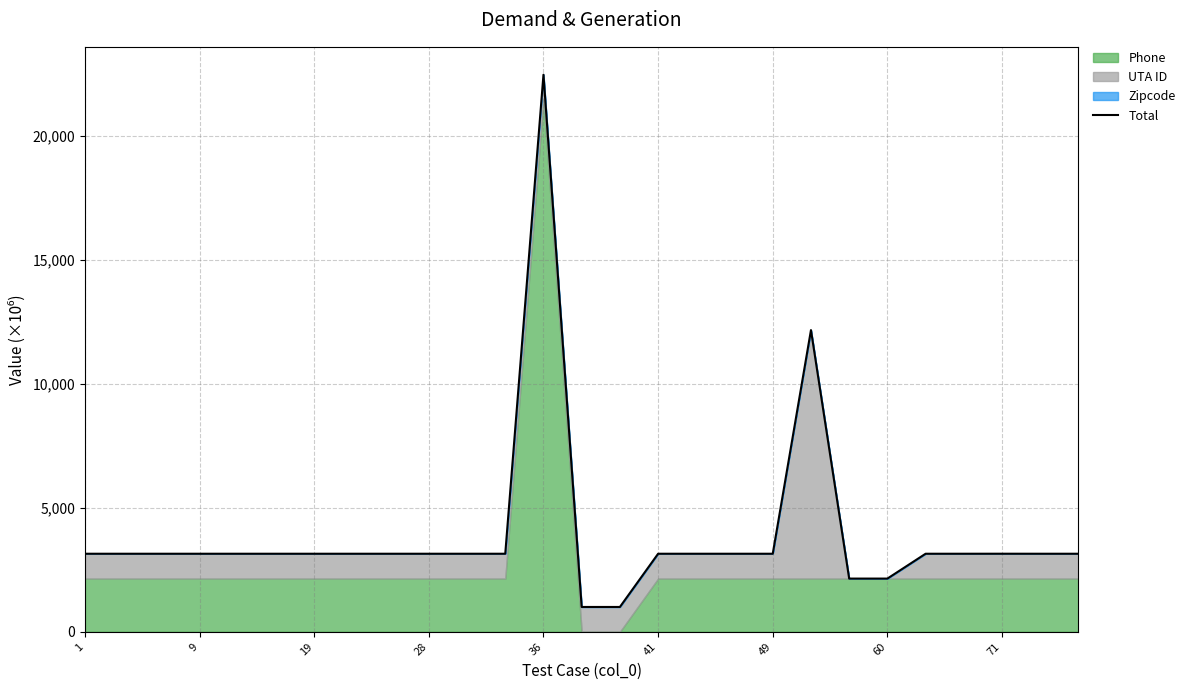

How many interior local peaks (higher than both neighbors) does the data have?

3